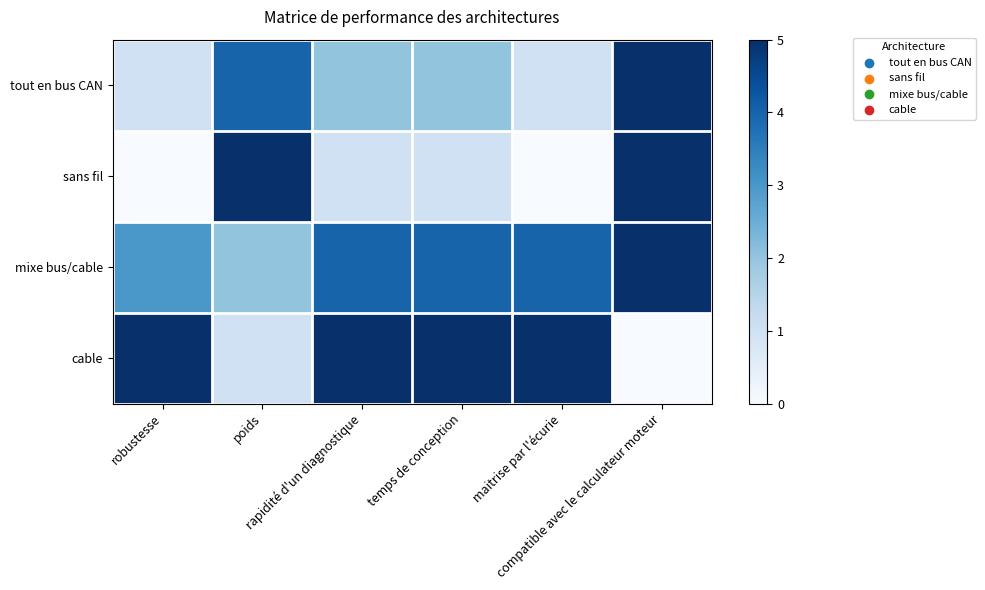

Reading left to right, transcribe all the data shown in this chart.

tout en bus CAN: robustesse=1	poids=4	rapidité d'un diagnostique=2	temps de conception=2	maitrise par l'écurie=1	compatible avec le calculateur moteur=5
sans fil: robustesse=0	poids=5	rapidité d'un diagnostique=1	temps de conception=1	maitrise par l'écurie=0	compatible avec le calculateur moteur=5
mixe bus/cable: robustesse=3	poids=2	rapidité d'un diagnostique=4	temps de conception=4	maitrise par l'écurie=4	compatible avec le calculateur moteur=5
cable: robustesse=5	poids=1	rapidité d'un diagnostique=5	temps de conception=5	maitrise par l'écurie=5	compatible avec le calculateur moteur=0